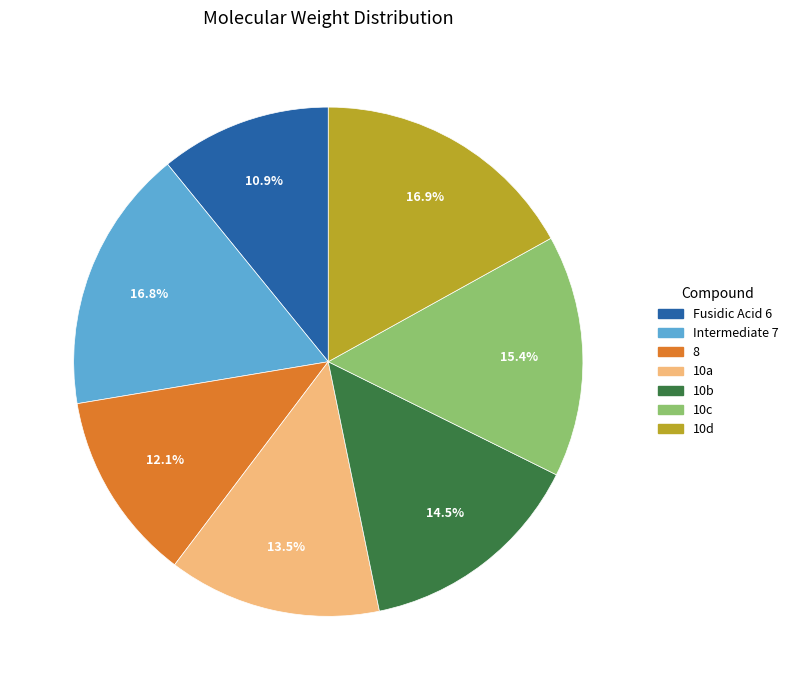

The 10c slice represents 7% of the pie. True or false?

False